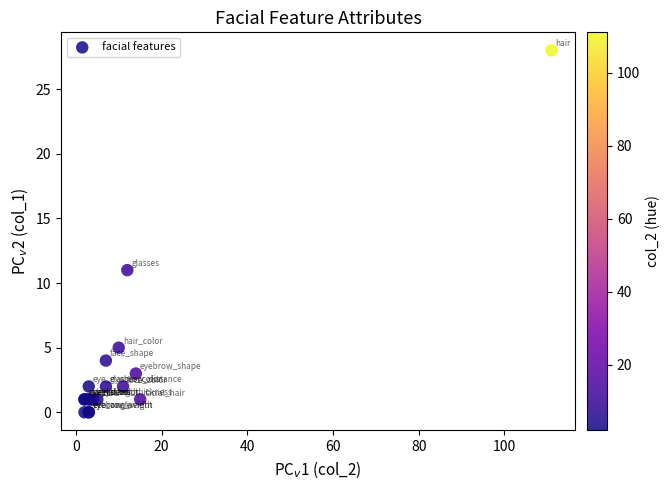

What Y value in the scatter plot is closest to 14?

11